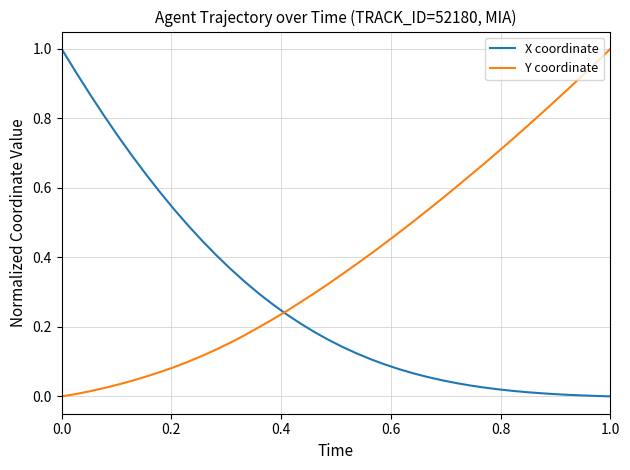

List the series in order of their overall mean, lowest first.

X coordinate, Y coordinate